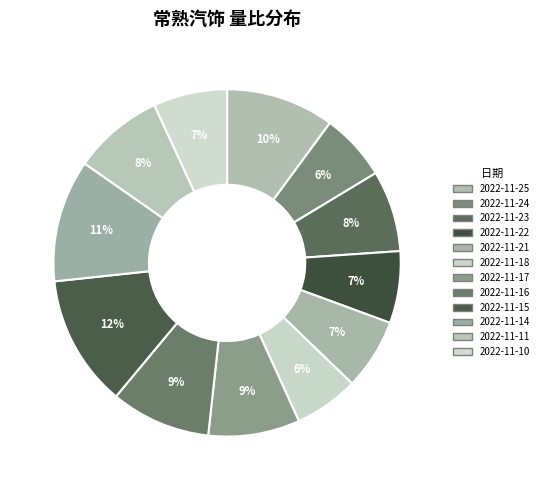

How many segments does this pie chart have?

12